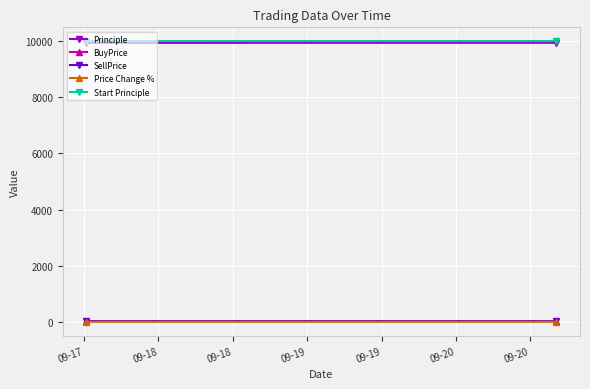

Reading left to right, extract all data points from this chart.

Principle: 9946.0	9948.0
BuyPrice: 19.5	19.3
SellPrice: 19.3	19.1
Price Change %: -1.1	-1.0
Start Principle: 10000.0	10000.0